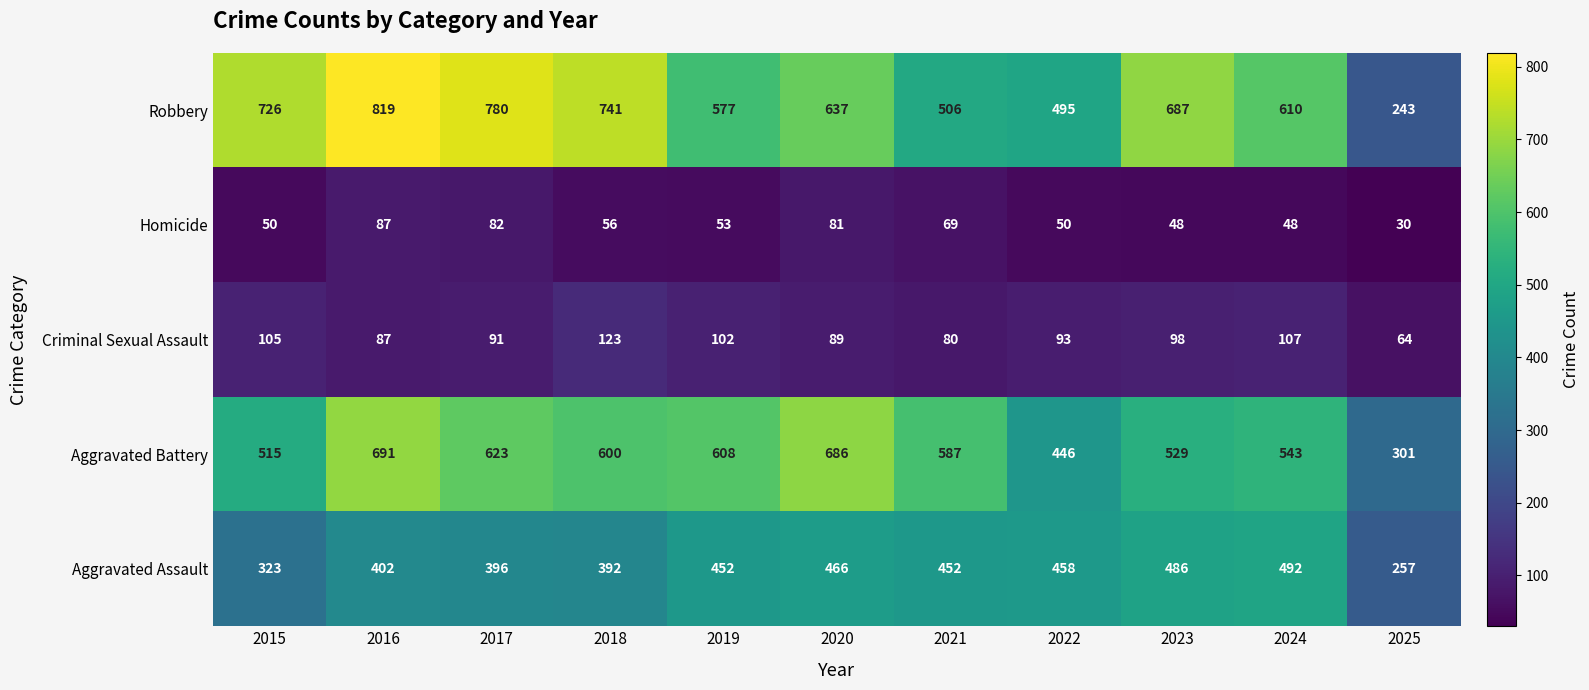

Where is Criminal Sexual Assault nearest to the value 93?

2022